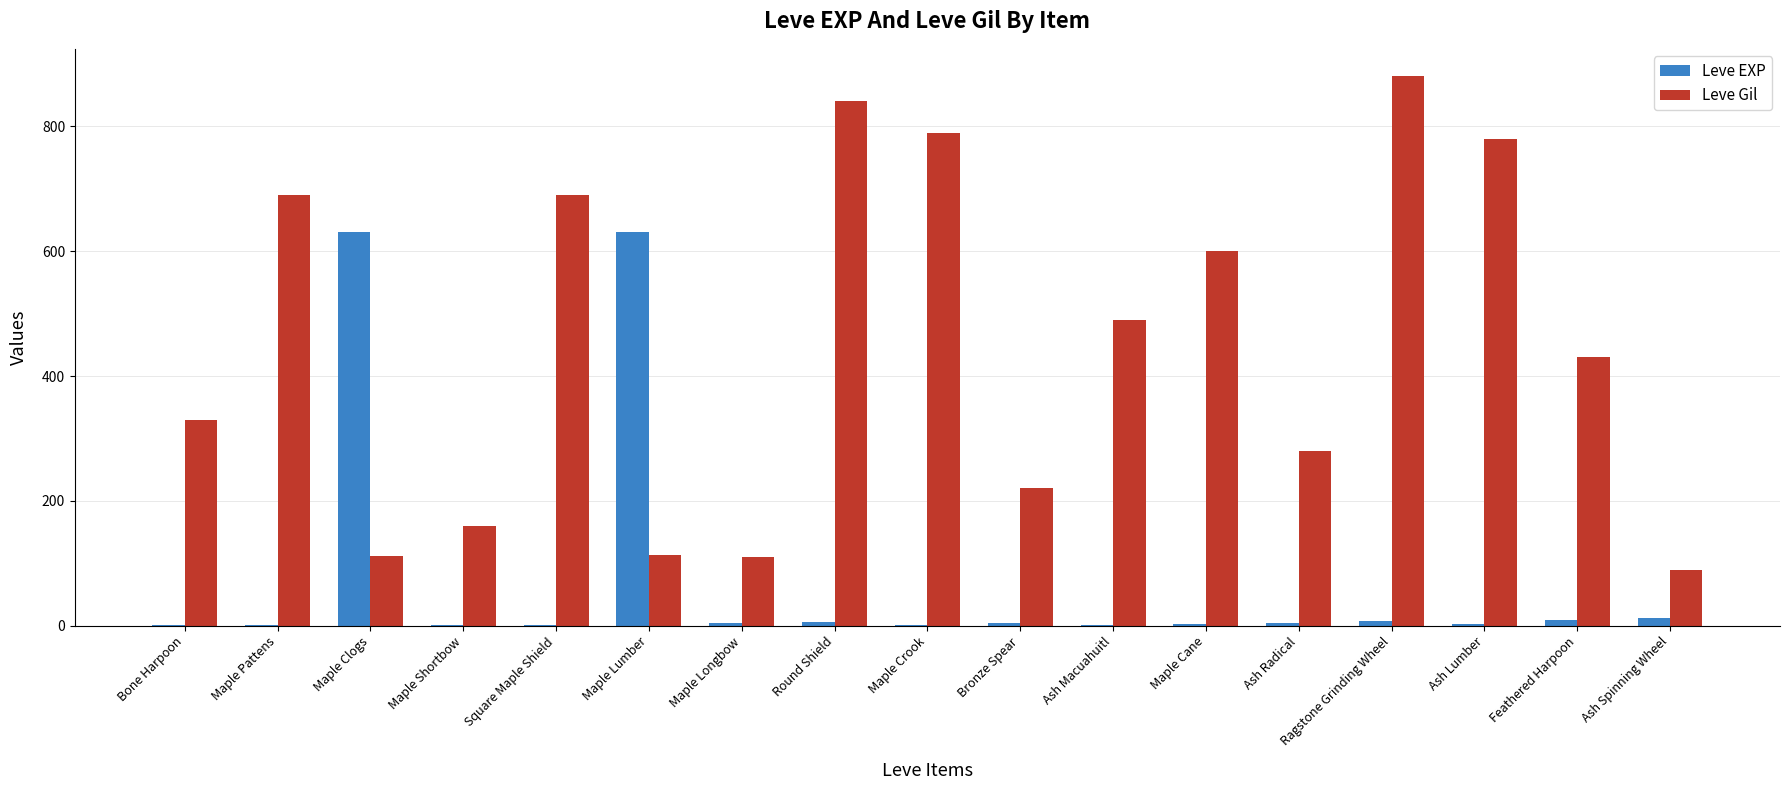

What is the approximate value of Leve Gil at Ash Macuahuitl, to the nearest 100?

500